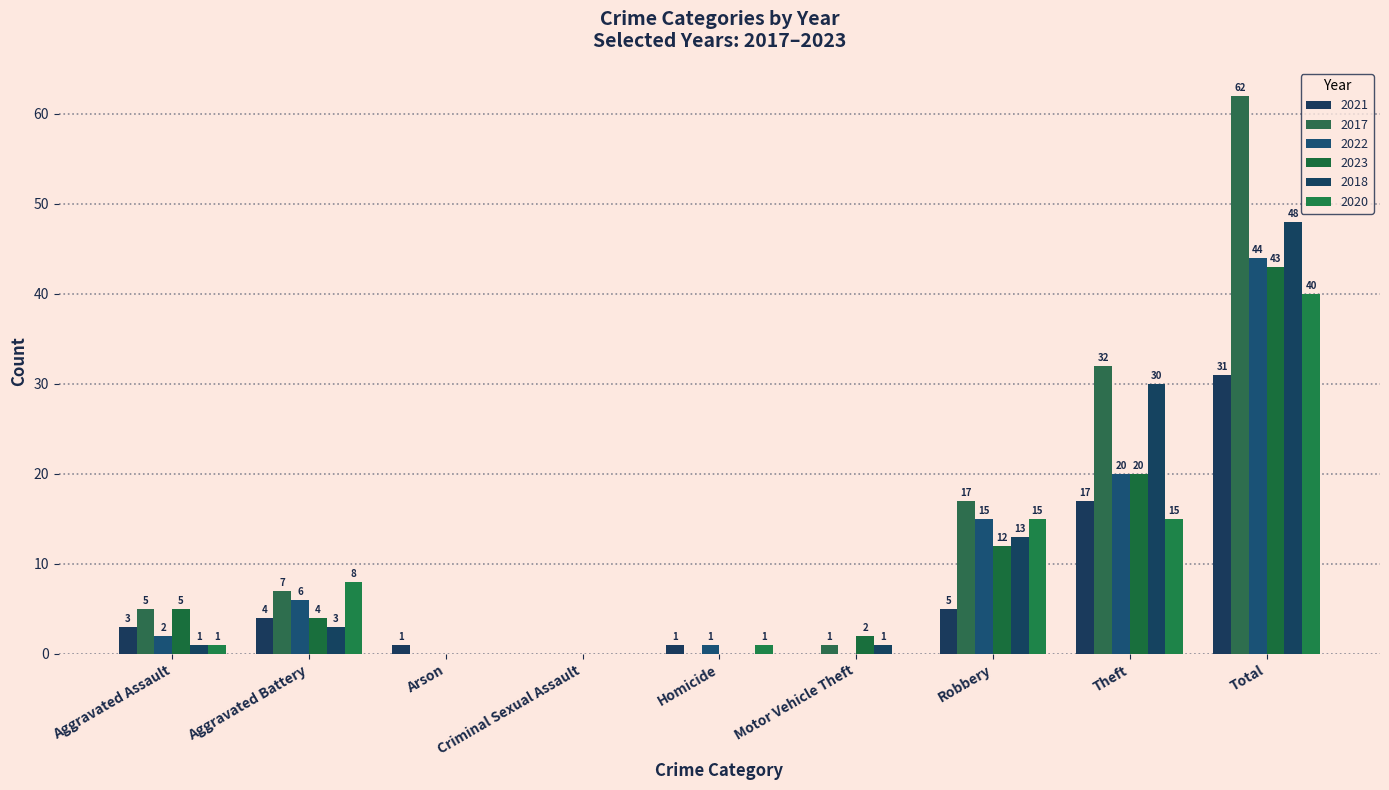

What is the average value of the 2023 series?

10